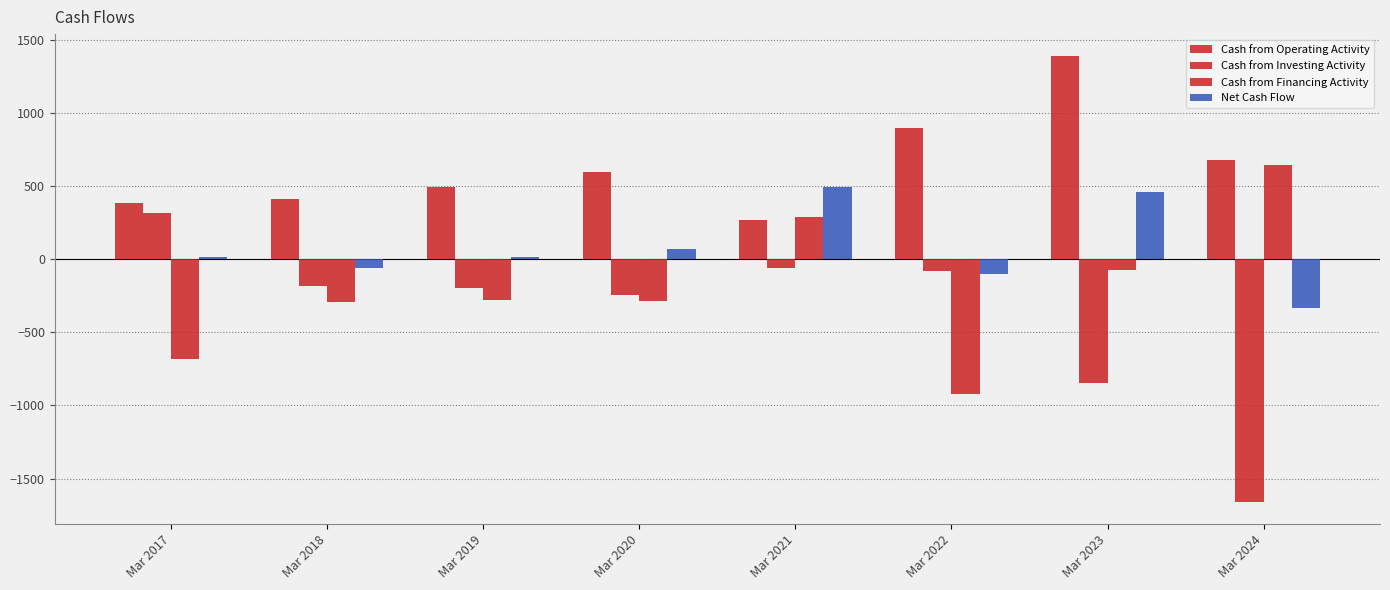

How many bars are there in each group?

4